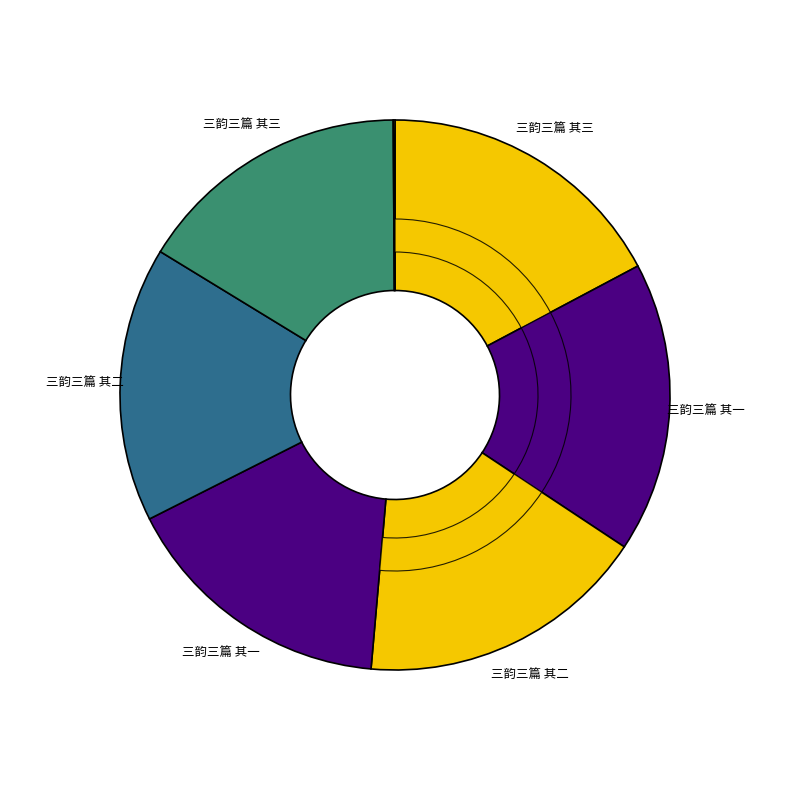

To the nearest percent, what portion does 三韵三篇 其三 (1173595) represent?

16%